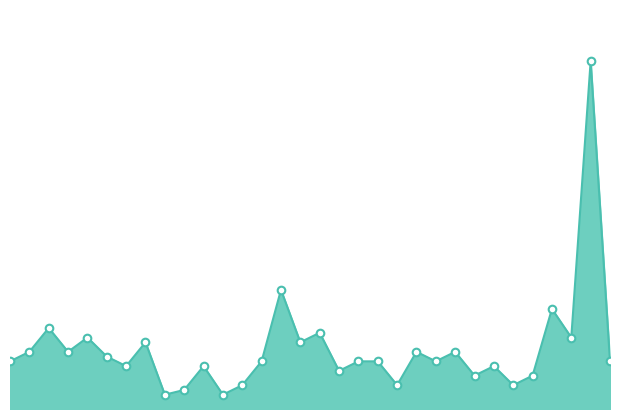

Does the chart have visible grid lines?

No